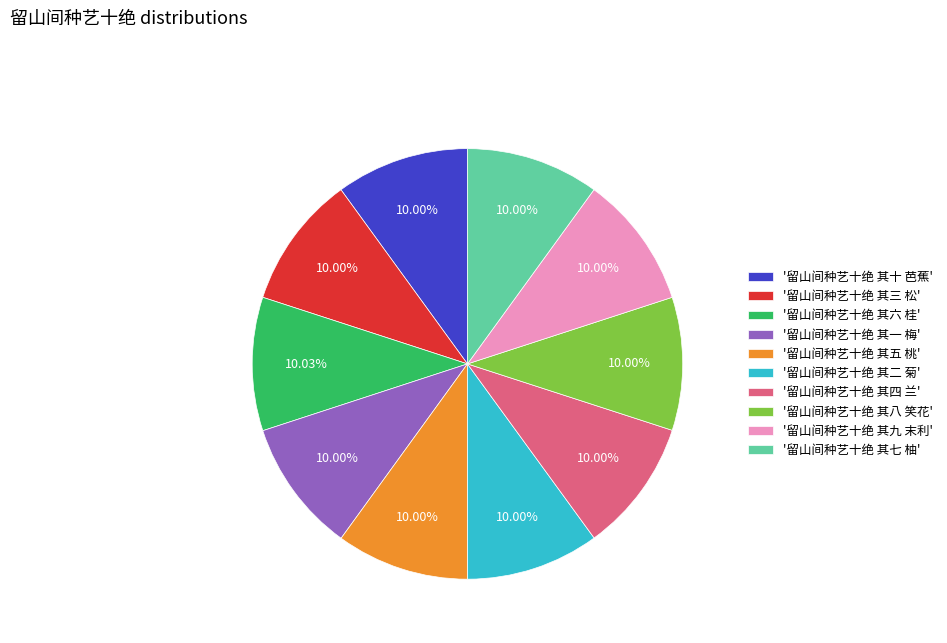

How many slices are in this pie chart?

10